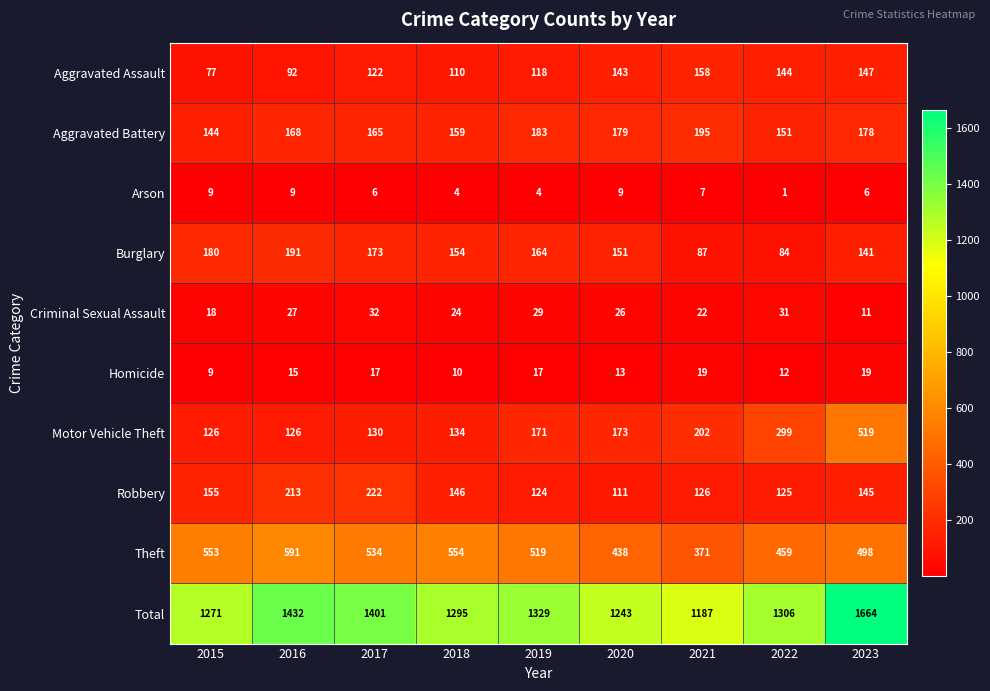

Where does the Total series first go above 1306?

2016